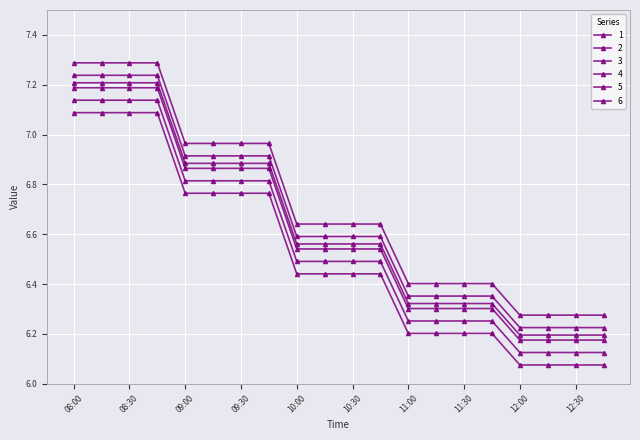

Which series has the largest total across all categories?

4